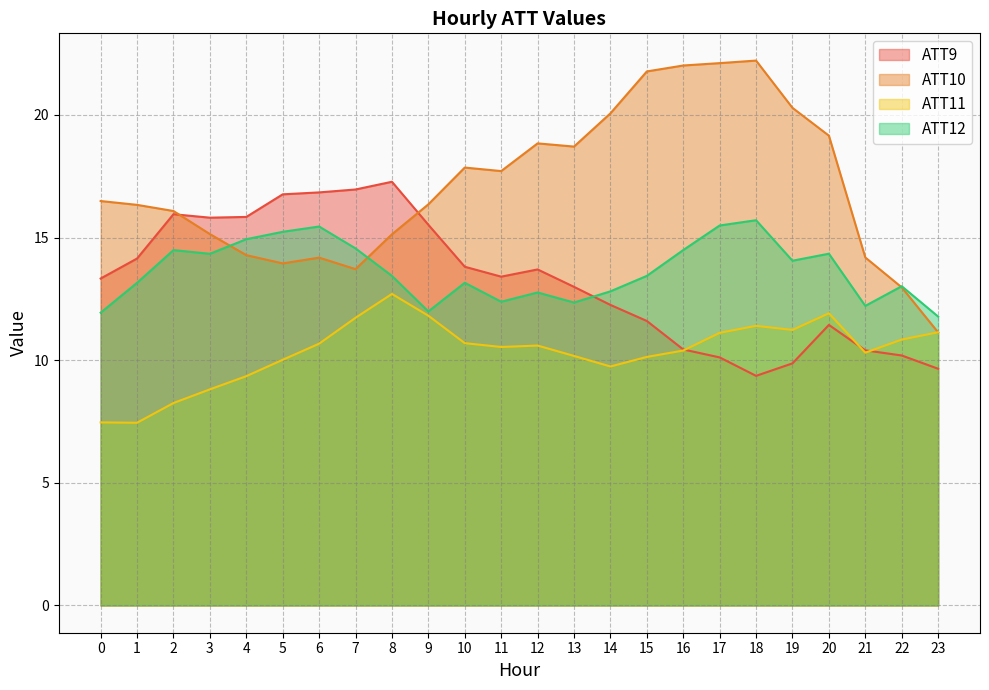

Which series changed the most between 11 and 18?

ATT10